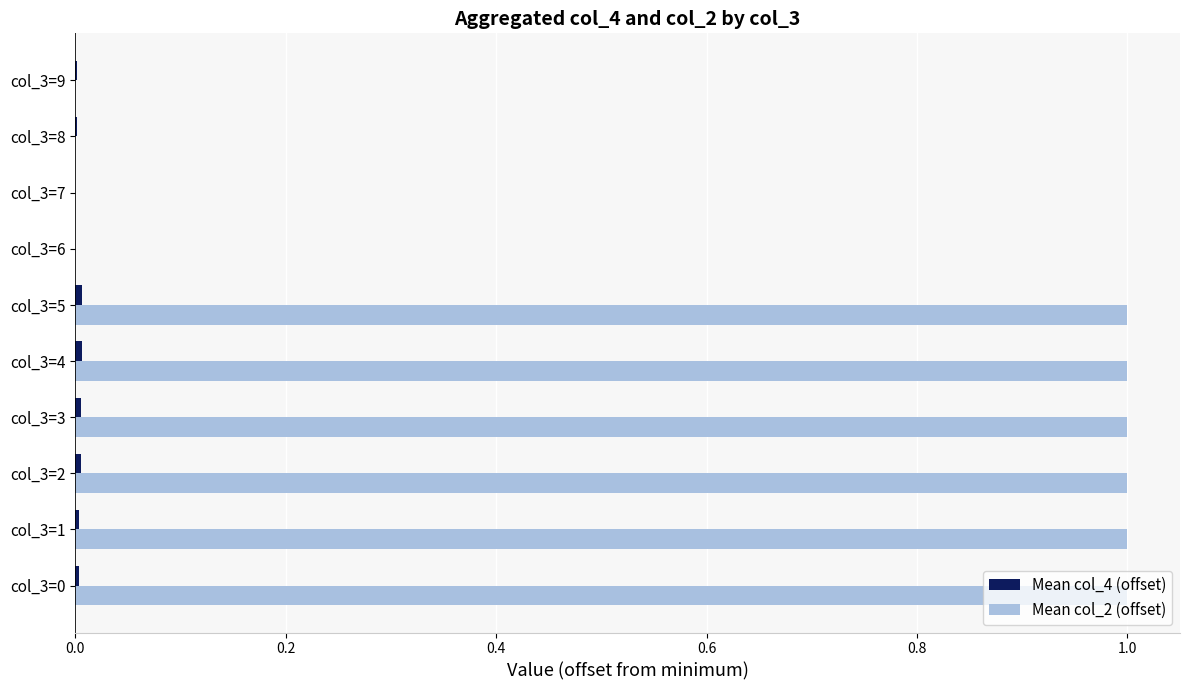

What is the greatest value displayed?

1.0